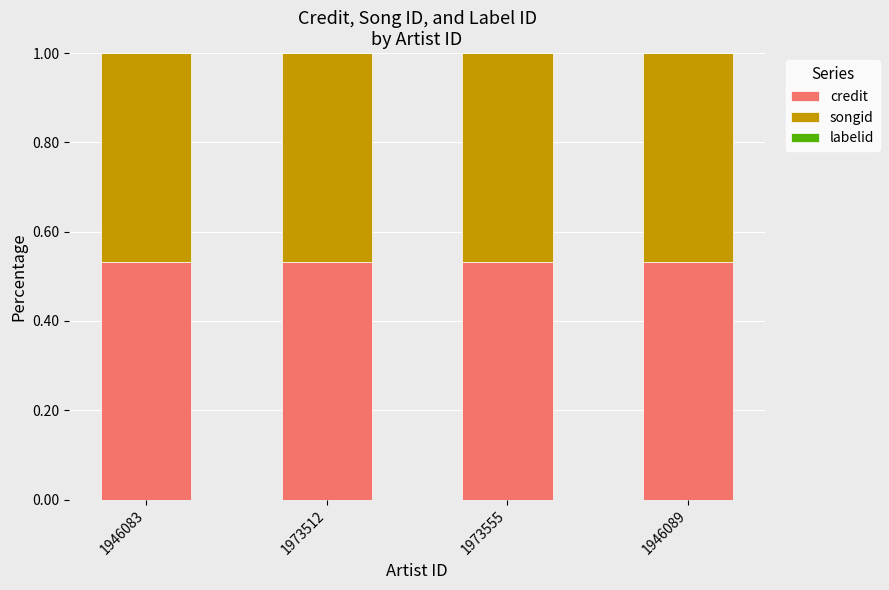

Is it true that credit equals 0.8 at 1946083?

False